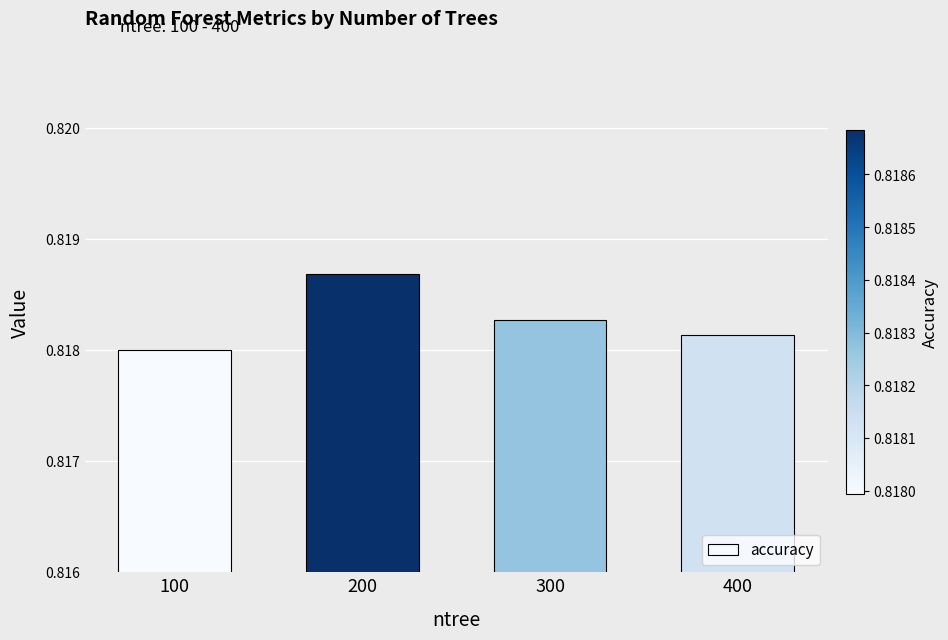

Rank the categories by value from highest to lowest.

200, 300, 400, 100